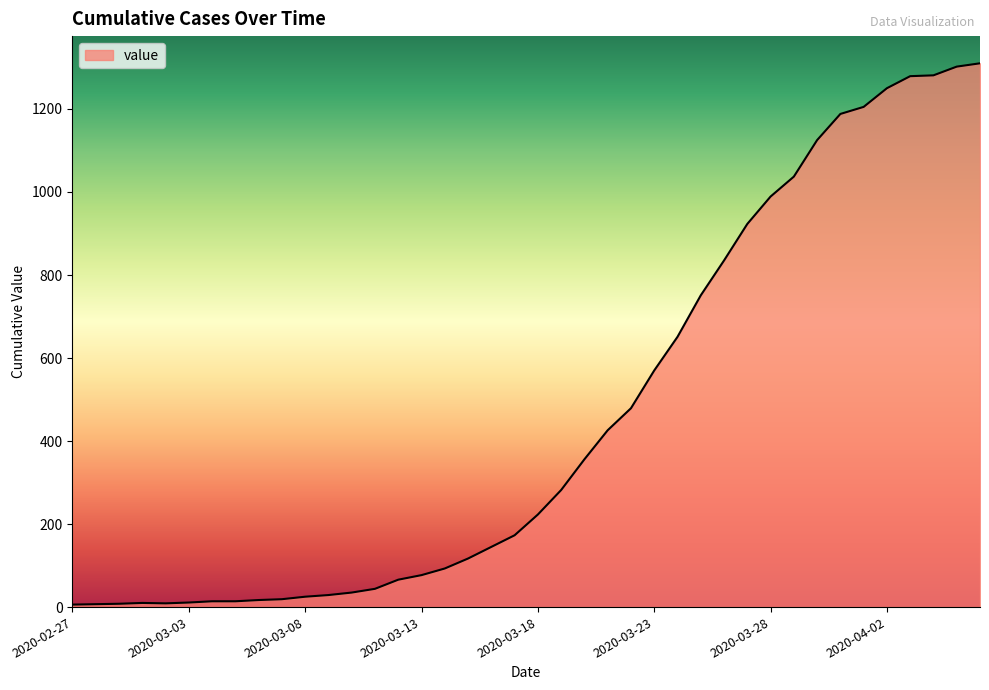

What is the maximum value shown in the chart?

1310